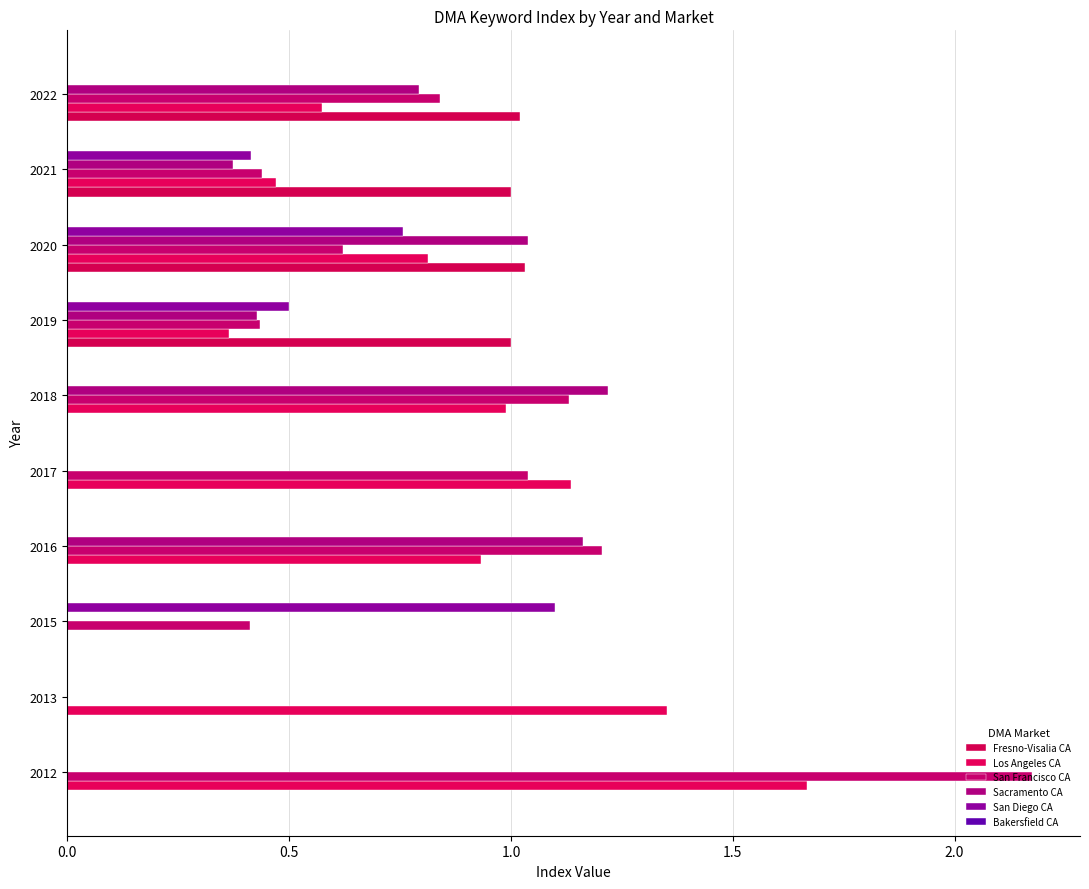

Which series has the largest total across all categories?

Los Angeles CA